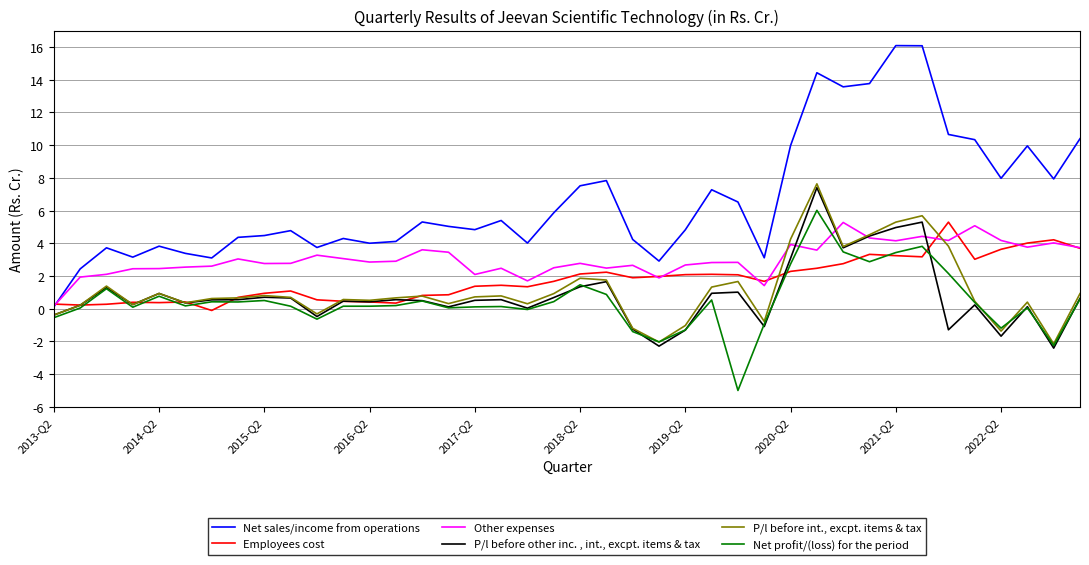

Which series has the largest range (max minus min)?

Net sales/income from operations